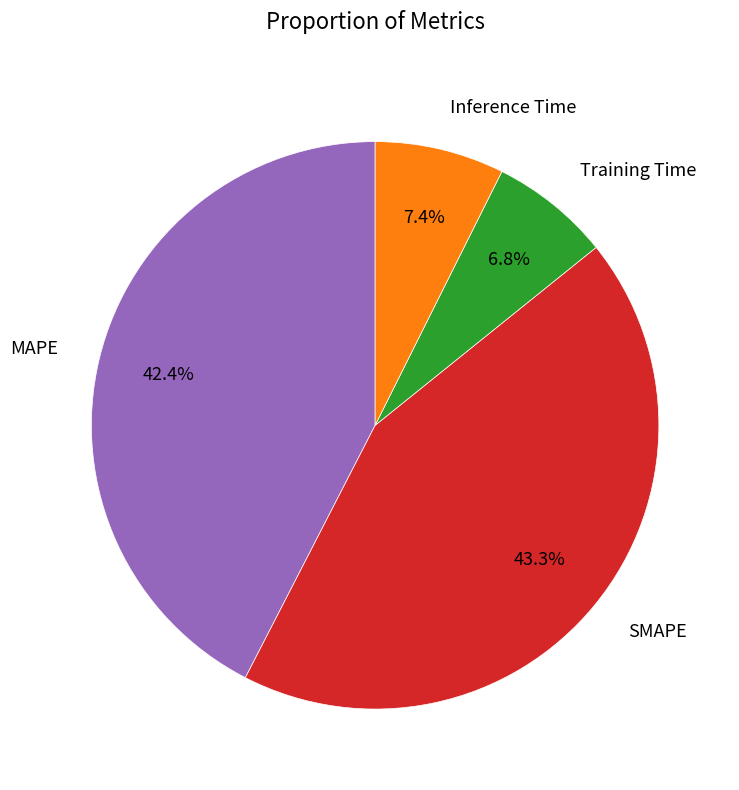

Rank the categories by value from lowest to highest.

Training Time, Inference Time, MAPE, SMAPE